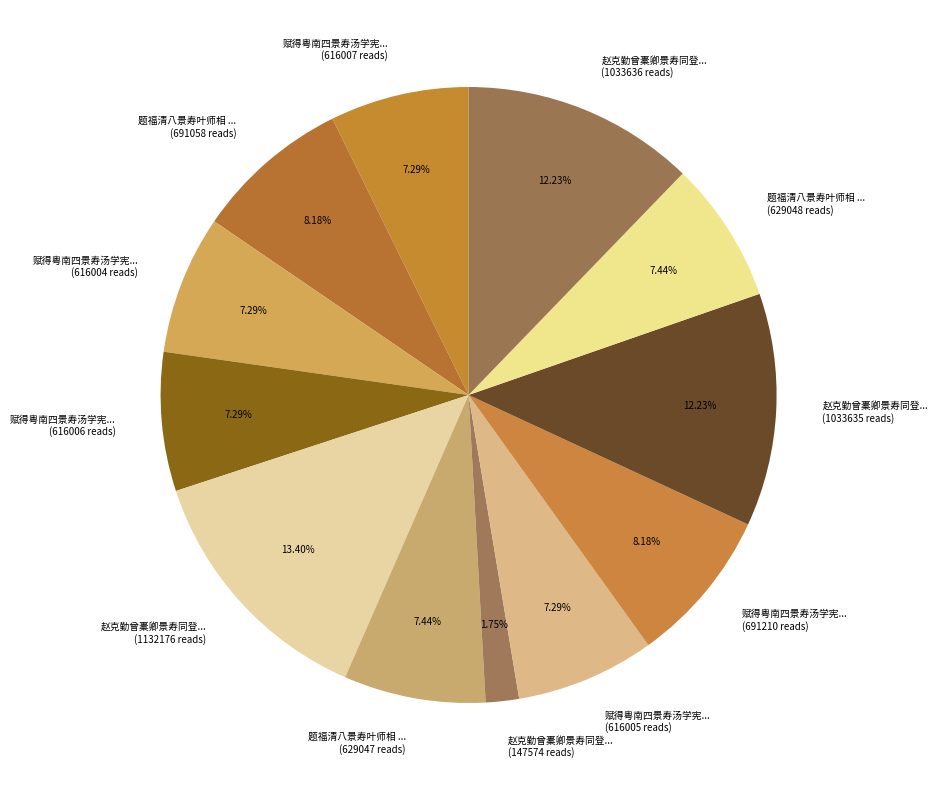

What is the ratio of the value at 赋得粤南四景寿汤学宪... (616005 reads) to the value at 赵克勤曾橐卿景寿同登... (1033635 reads)?

0.6